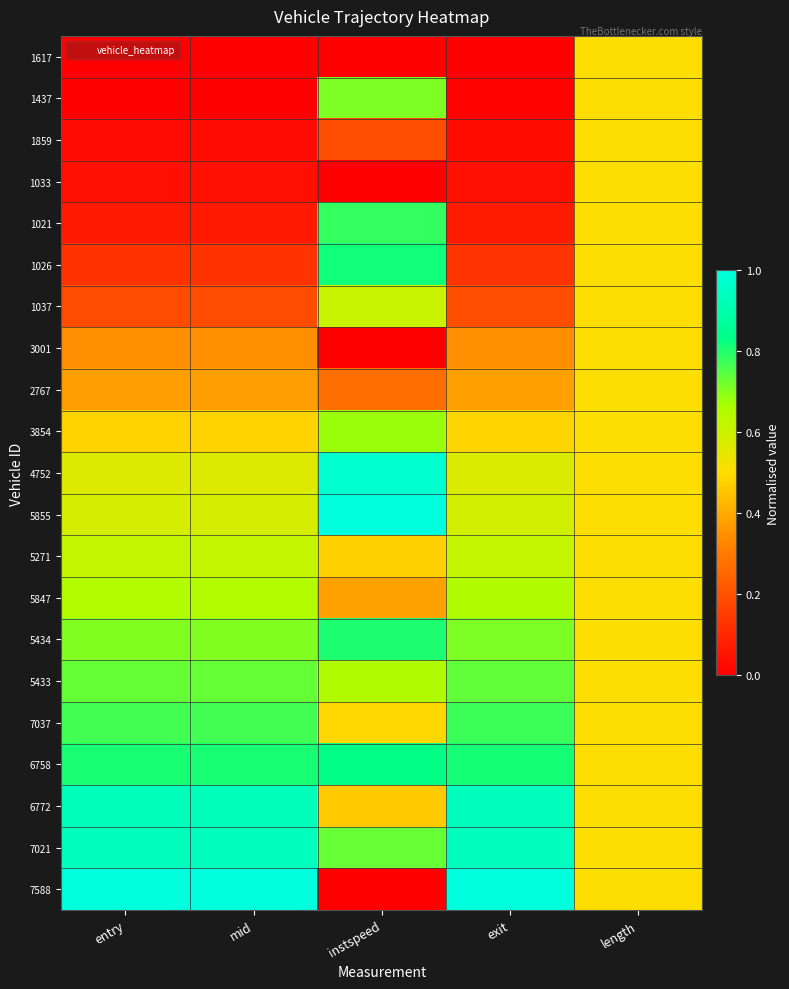

What is the total value across all series at length?

10.5